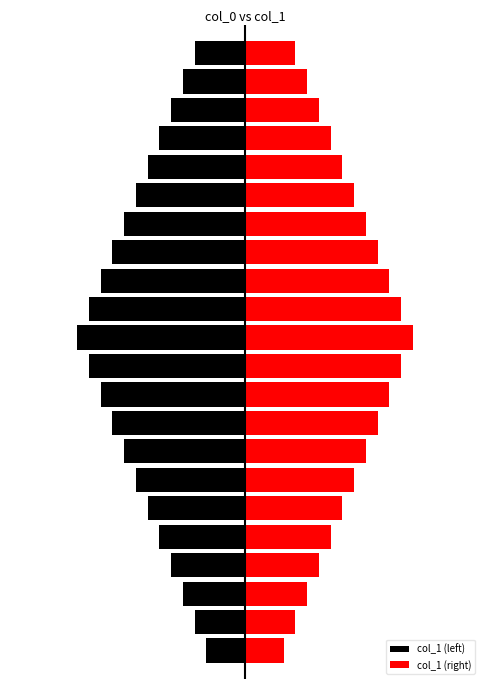

The value of col_1 (left) at 19 is -1.1. True or false?

True